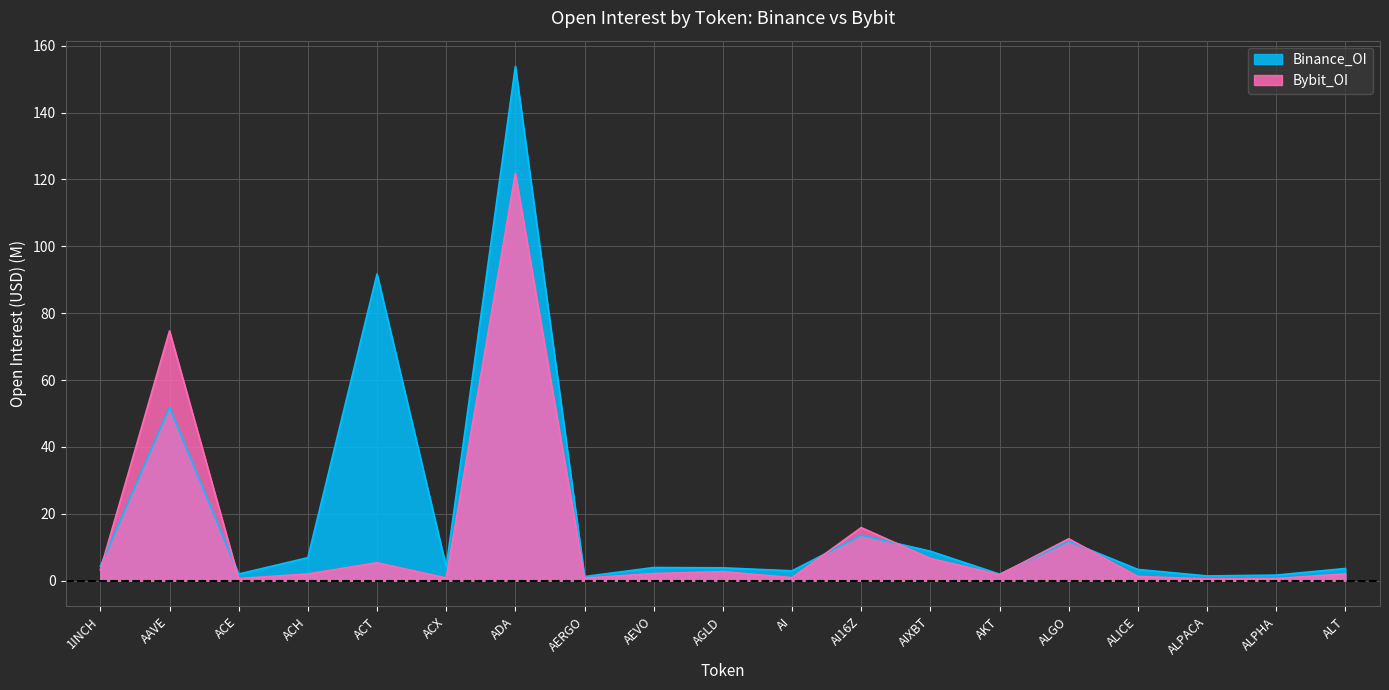

What are all the series names shown in the legend?

Binance_OI, Bybit_OI